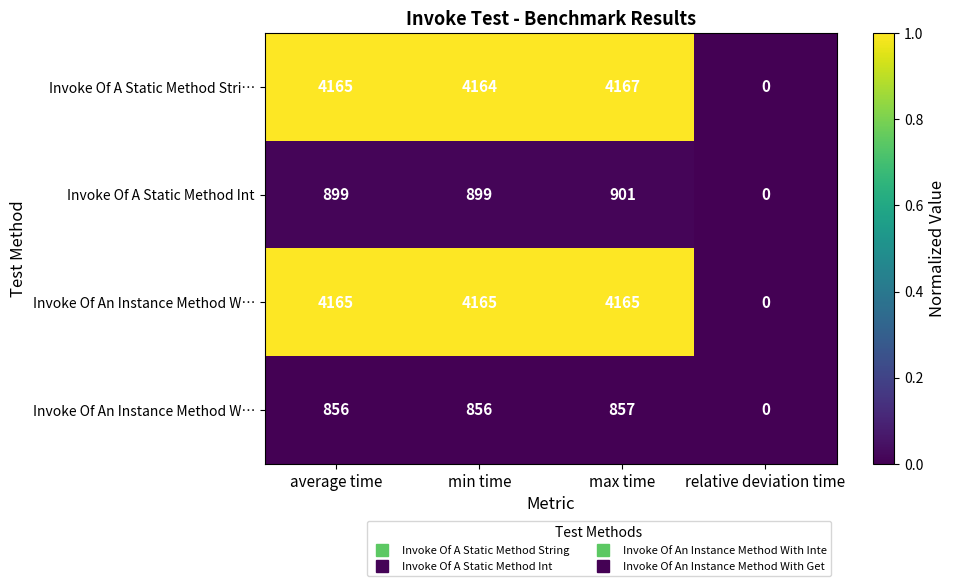

How many distinct data groups are displayed?

4